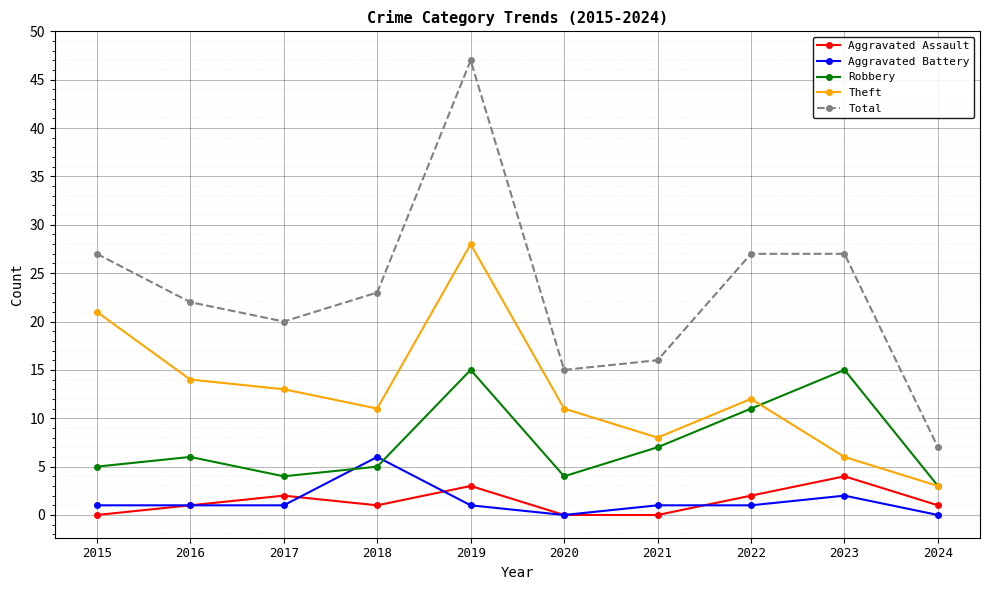

The Robbery series shows 15 at 2023. True or false?

True